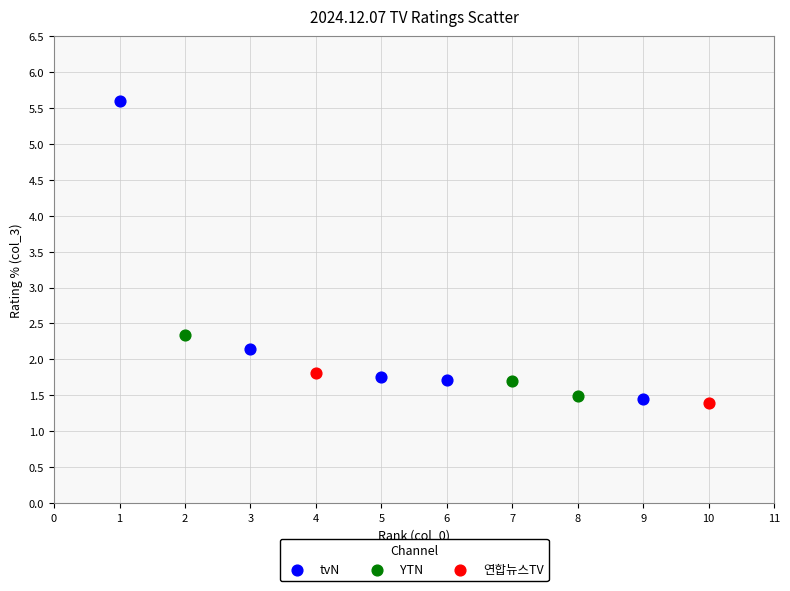

What are all the series names shown in the legend?

tvN, 연합뉴스TV, YTN